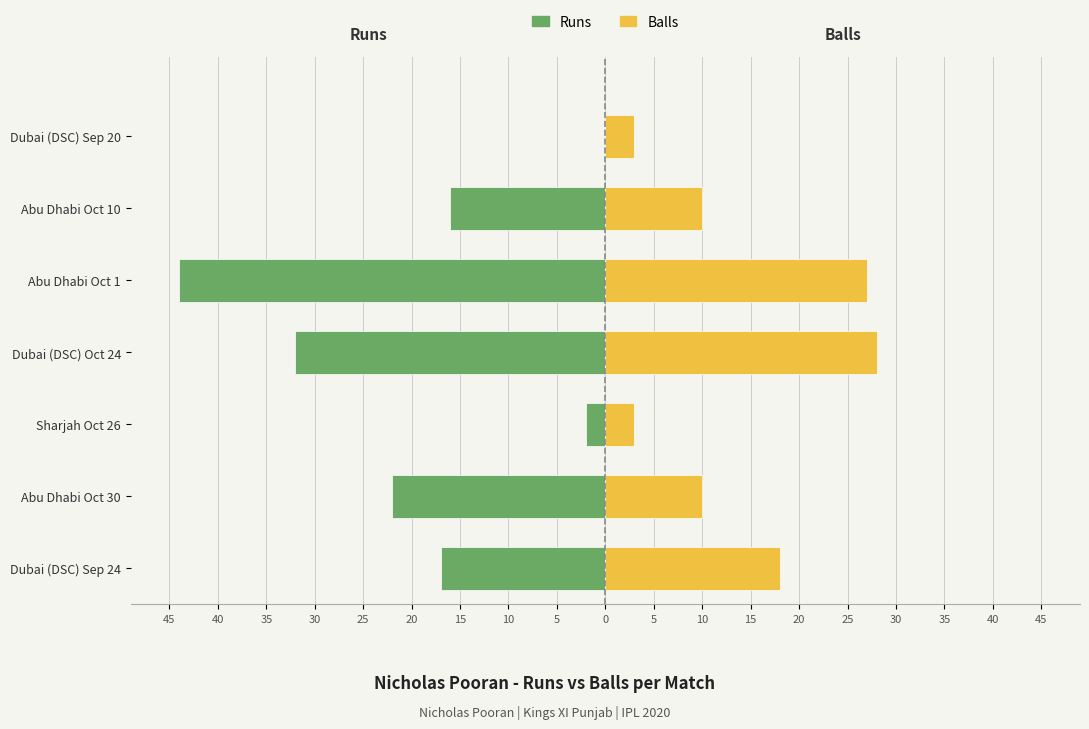

Reading left to right, list all the values displayed in this chart.

Runs: -17	-22	-2	-32	-44	-16	0
Balls: 18	10	3	28	27	10	3